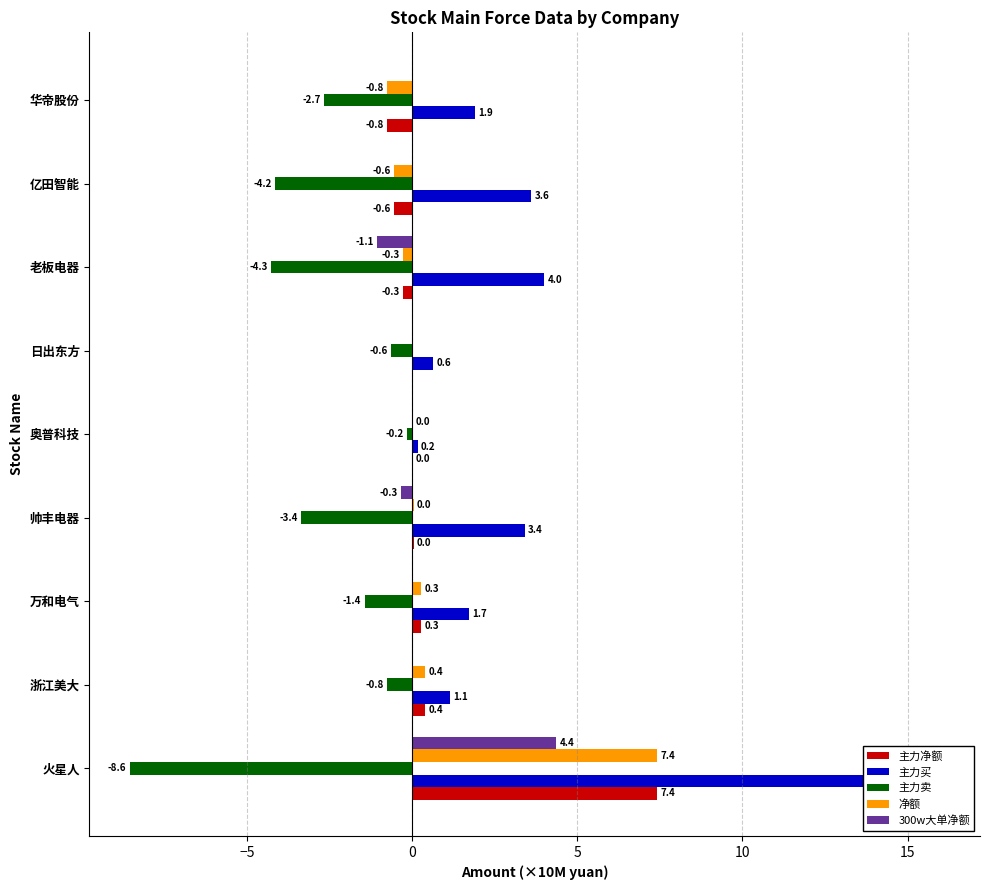

What is the spread (max minus min) of values at 帅丰电器?

6.8